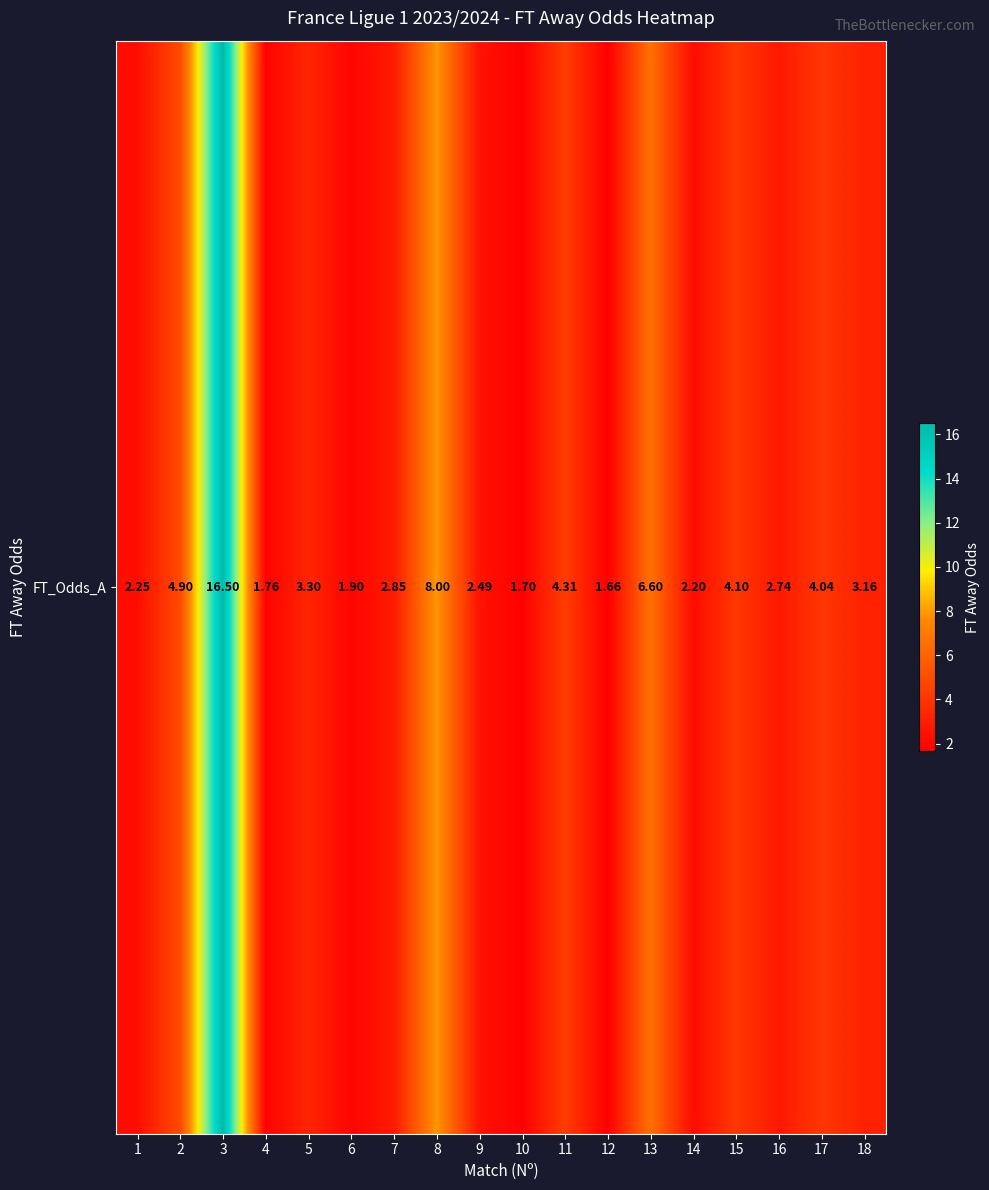

The value at 8 is 2.9. True or false?

False